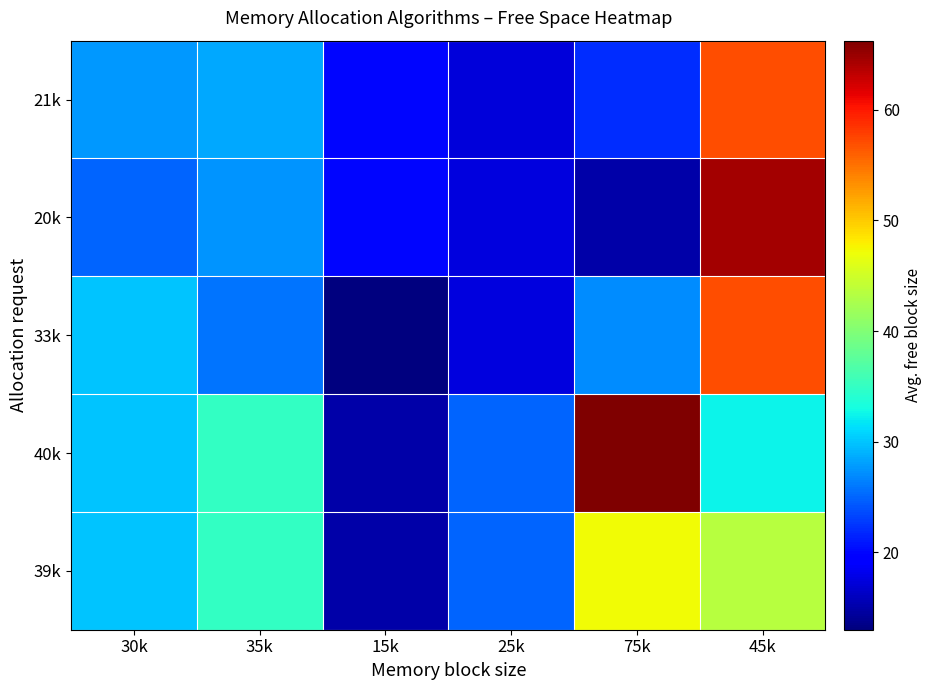

Reading left to right, list all the values displayed in this chart.

39k: 30k=30.0	35k=35.0	15k=15.0	25k=25.0	75k=47.2	45k=43.5
40k: 30k=30.0	35k=35.0	15k=15.0	25k=25.0	75k=66.2	45k=32.5
33k: 30k=30.0	35k=25.8	15k=13.0	25k=17.5	75k=27.0	45k=57.0
20k: 30k=25.0	35k=27.5	15k=20.0	25k=17.5	75k=15.0	45k=64.5
21k: 30k=27.8	35k=28.5	15k=20.0	25k=17.2	75k=22.0	45k=57.0